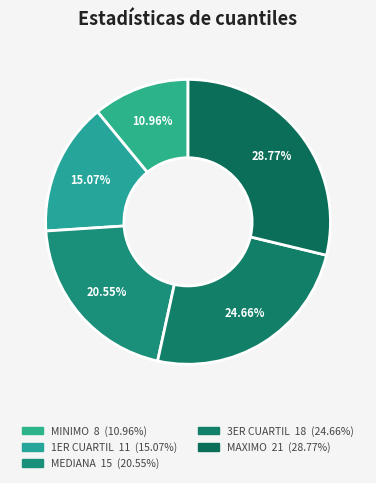

Is MAXIMO the majority of the pie?

No